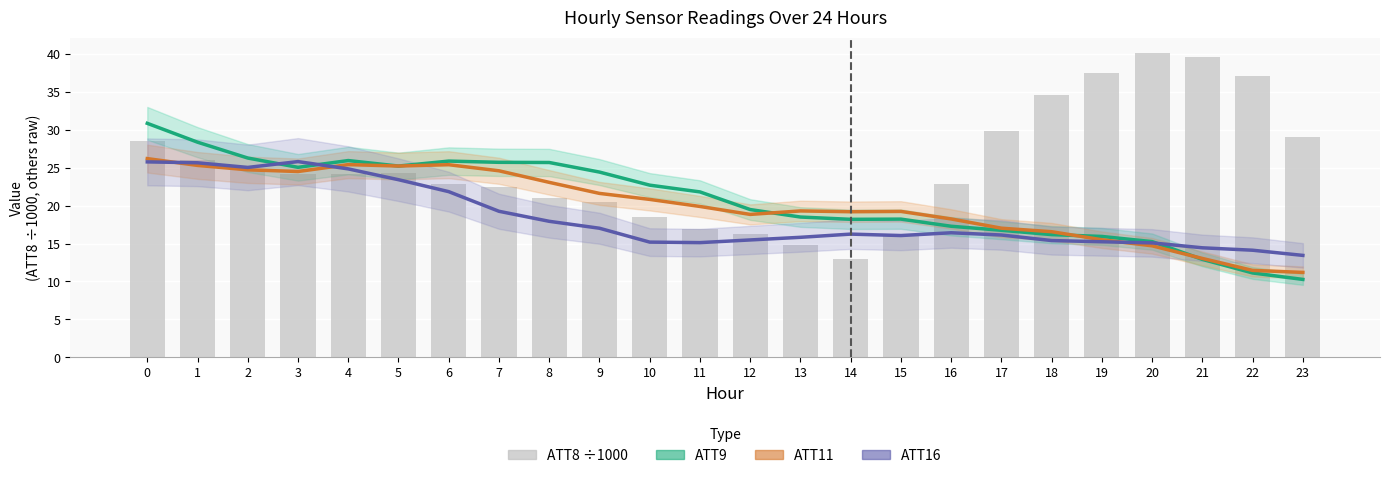

How many values in the ATT11 series are below 19?

9